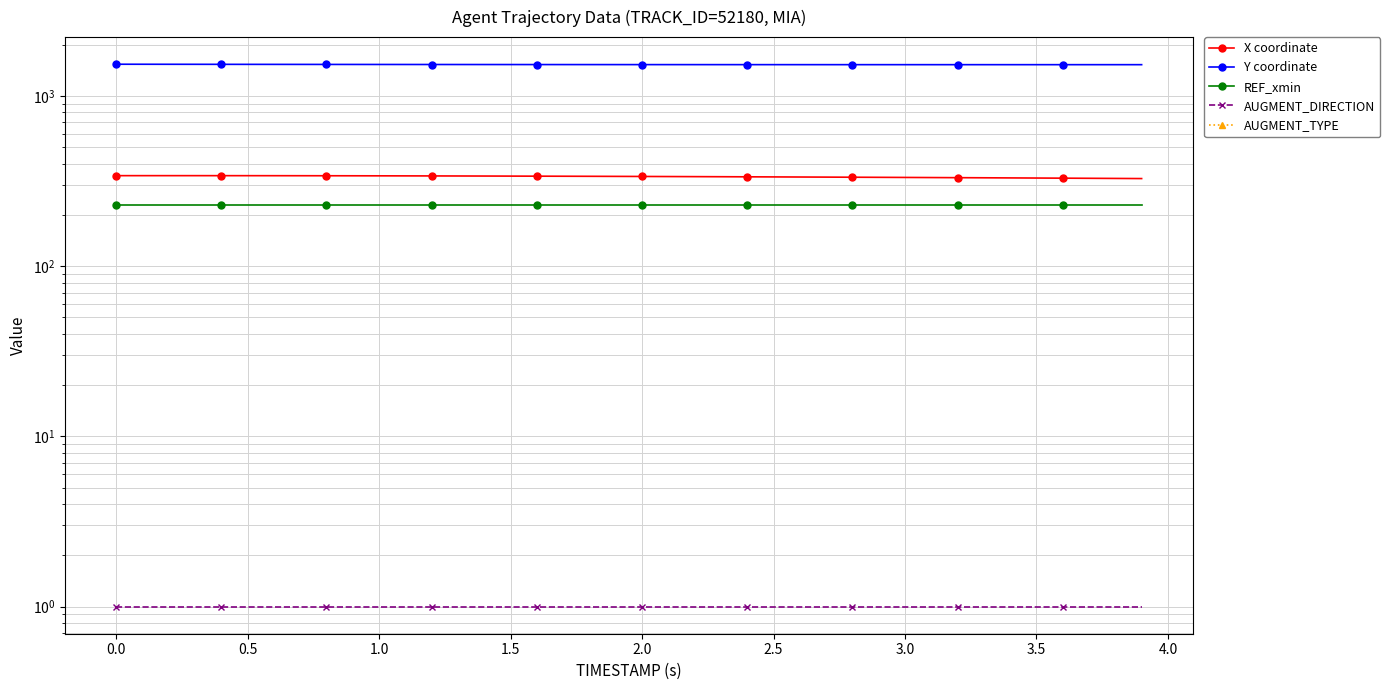

True or false: AUGMENT_DIRECTION and AUGMENT_TYPE intersect in this chart.

False